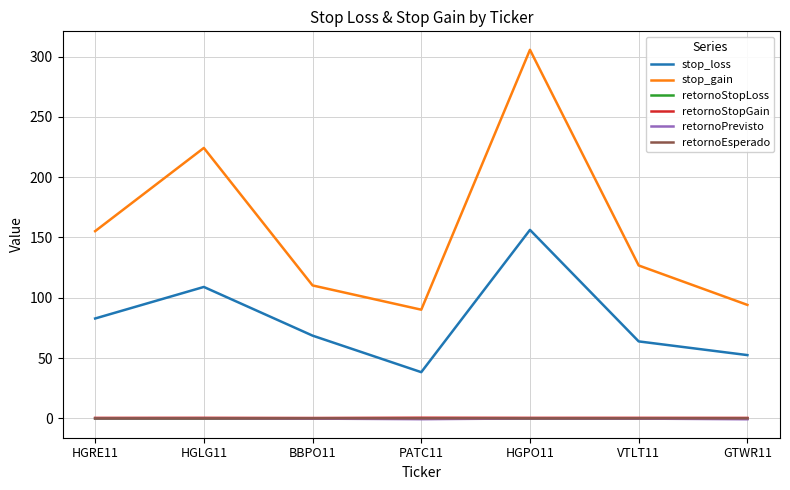

What is the greatest value displayed?

305.7